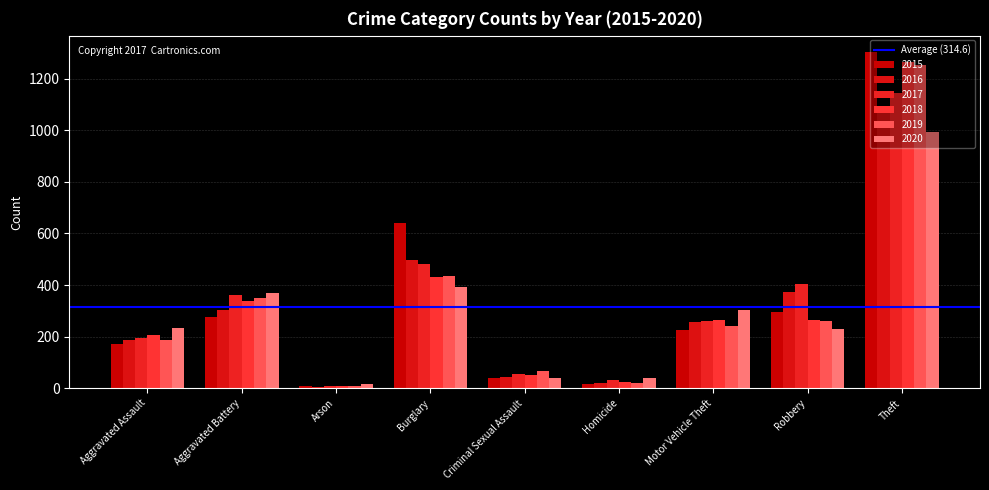

How many bars are there in total?

54